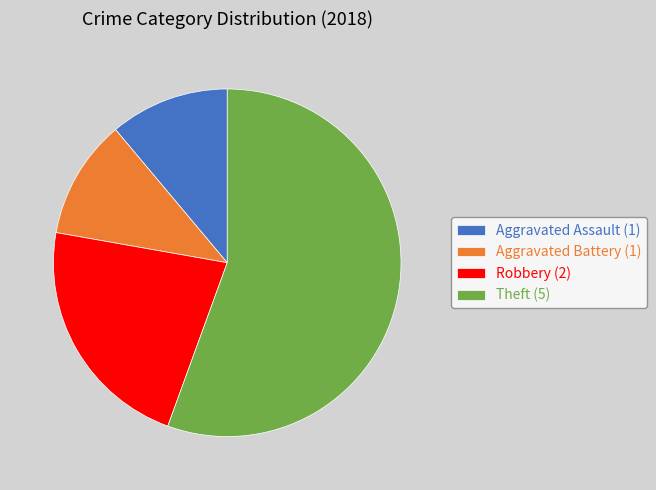

Do Aggravated Battery and Aggravated Assault together represent more than half of the pie?

No